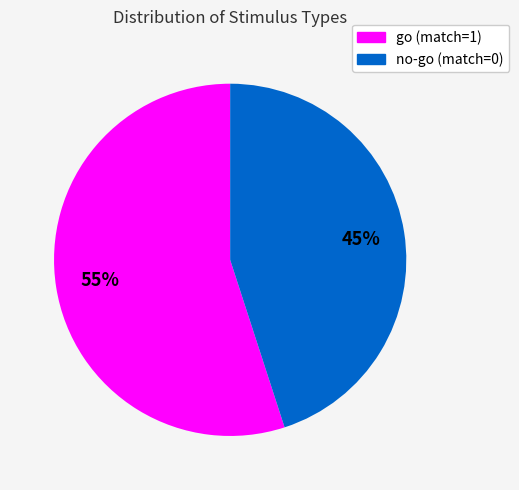

Between go (match=1) and no-go (match=0), which is larger?

go (match=1)